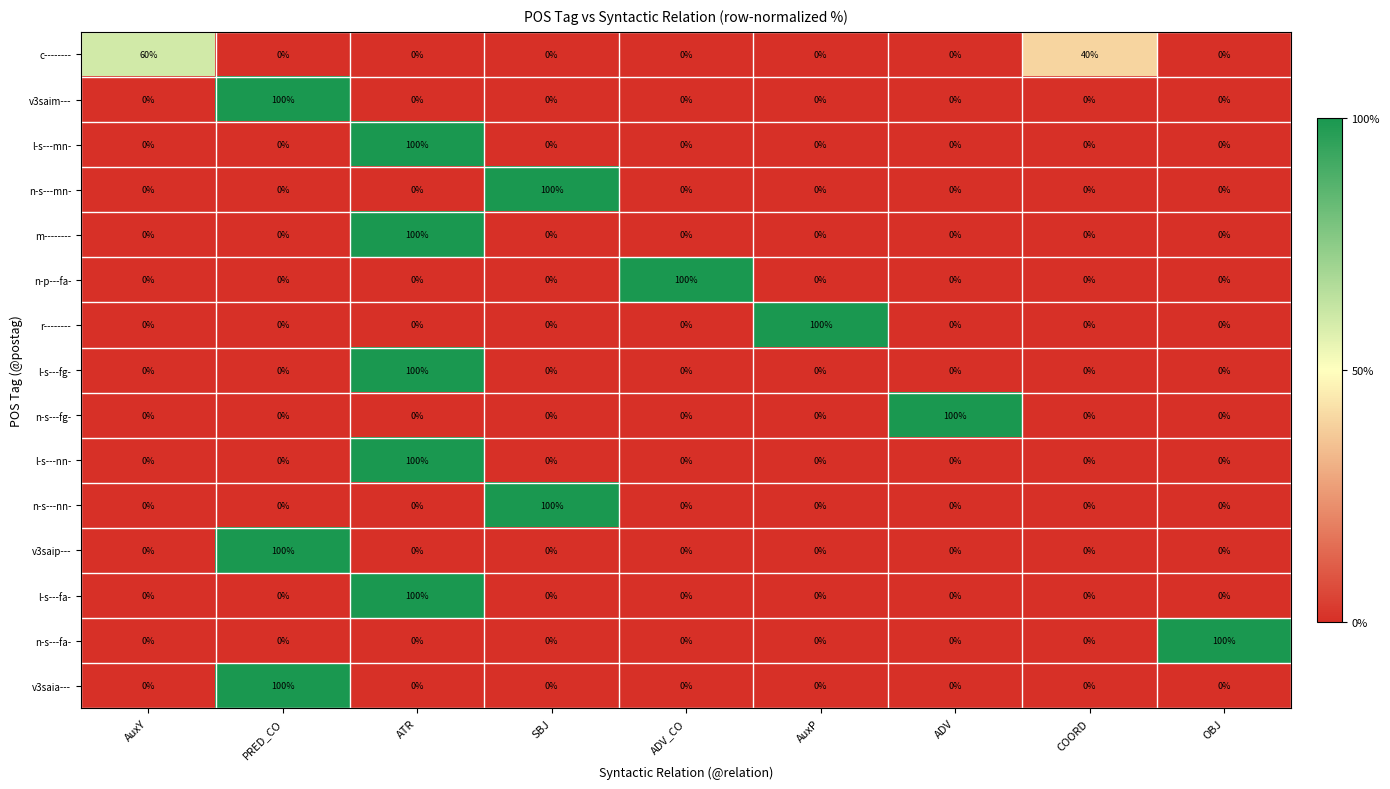

What is the spread (max minus min) of values at AuxY?

60